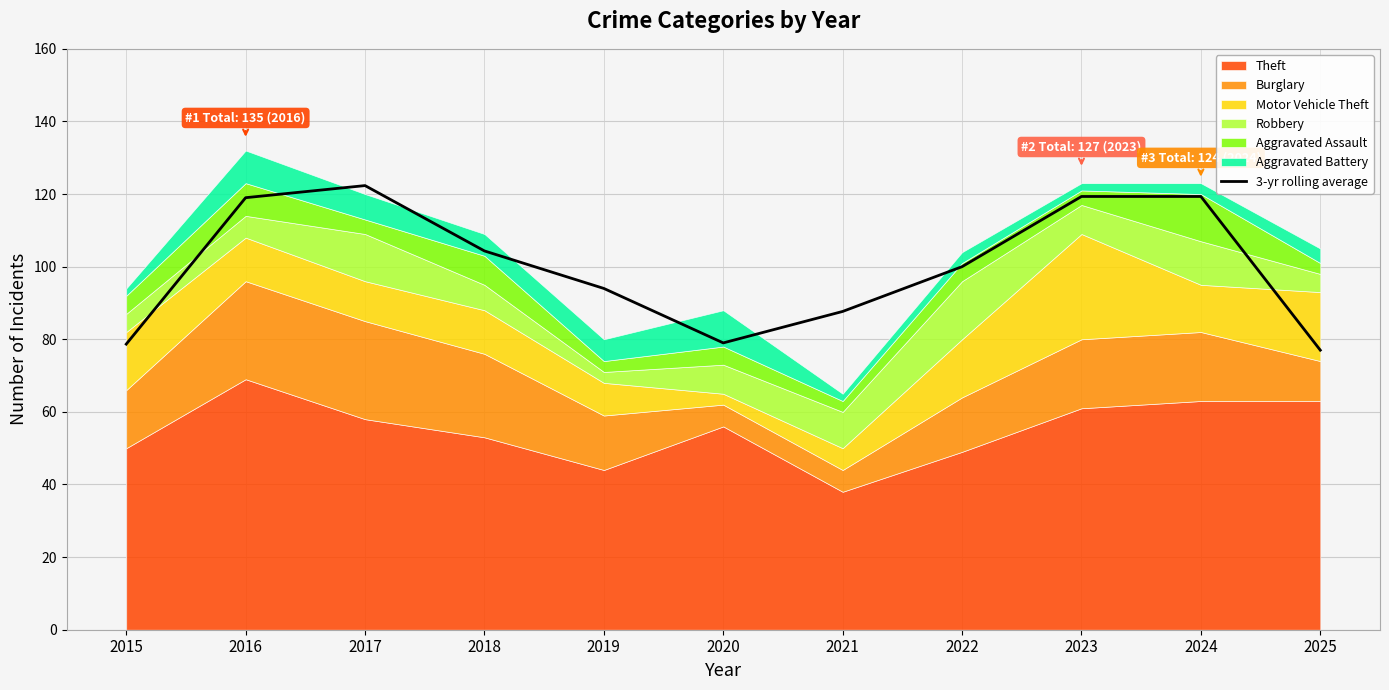

What is the greatest value displayed?

122.3